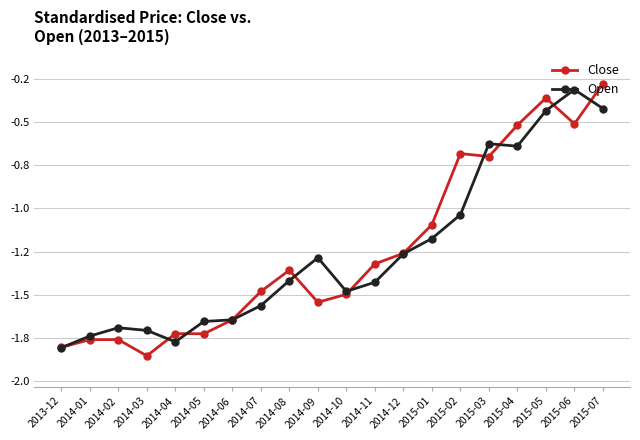

What are all the series names shown in the legend?

Close, Open